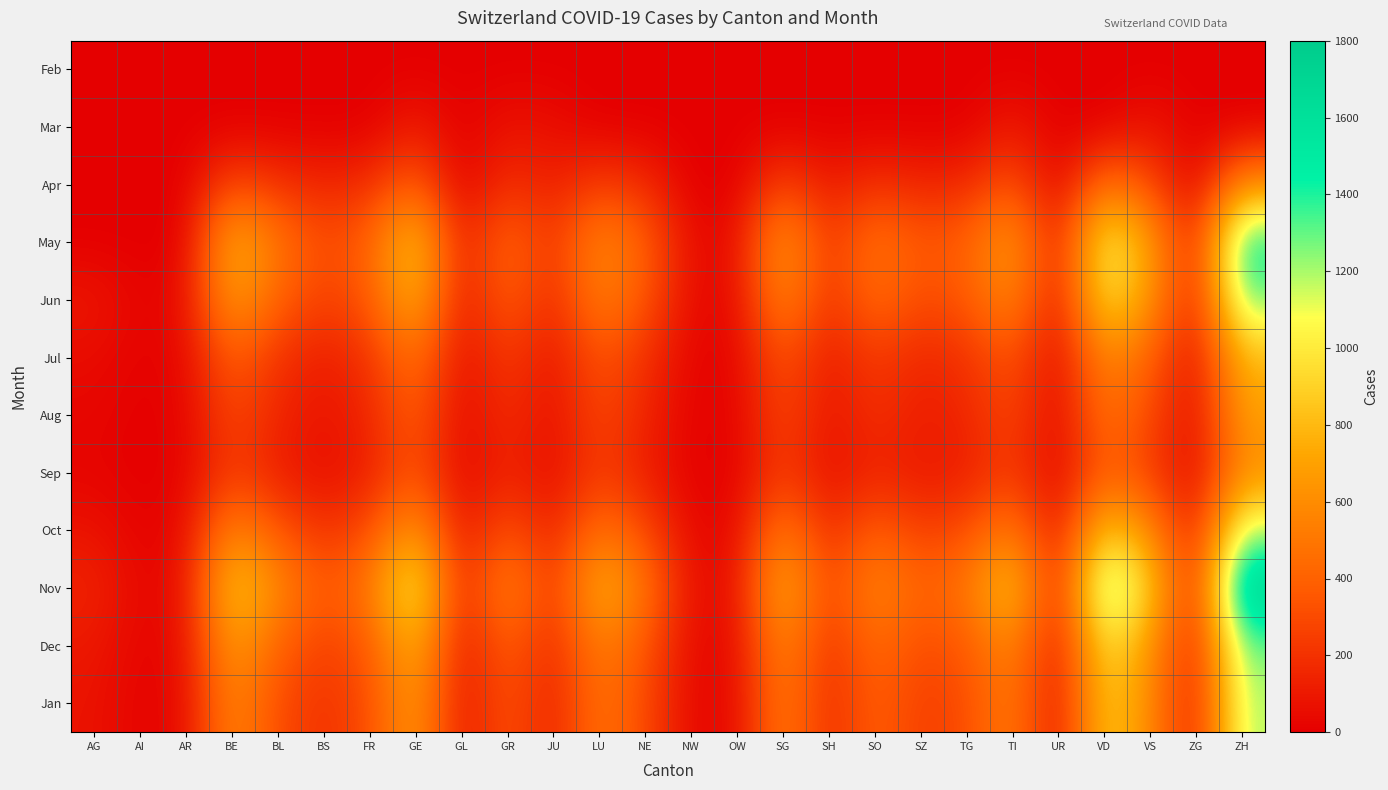

At TI, list the series in order from largest to smallest.

Nov, May, Jun, Dec, Oct, Jan, Apr, Jul, Aug, Sep, Mar, Feb